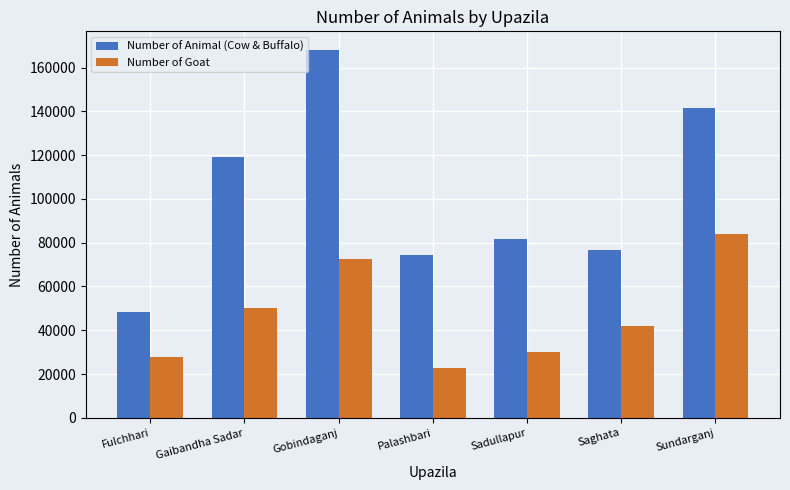

Read the Number of Goat value at Sundarganj, to the nearest 10.

84090